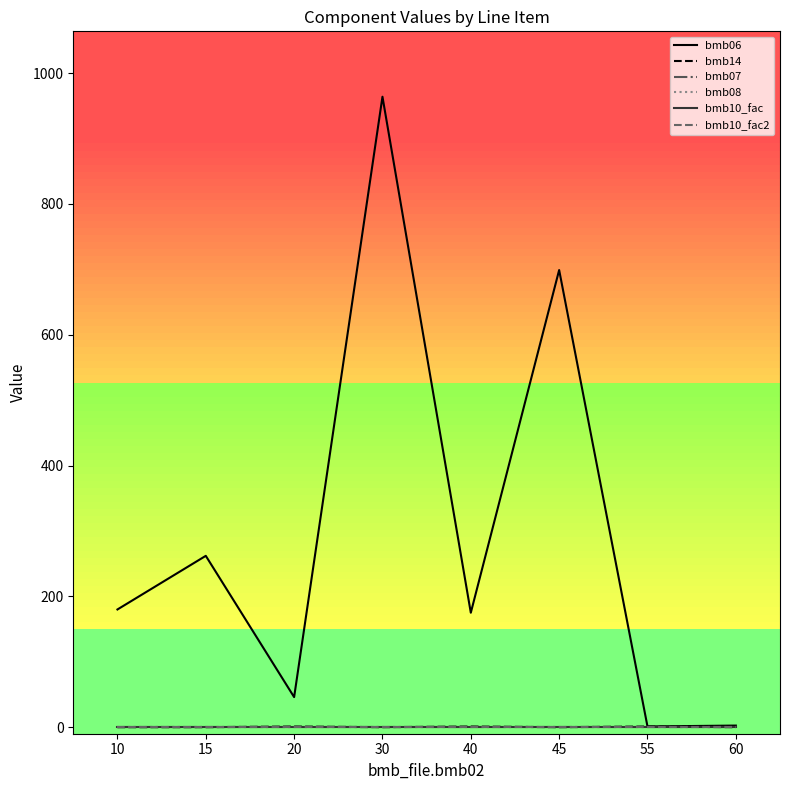

At which label does bmb06 first exceed 180?

15